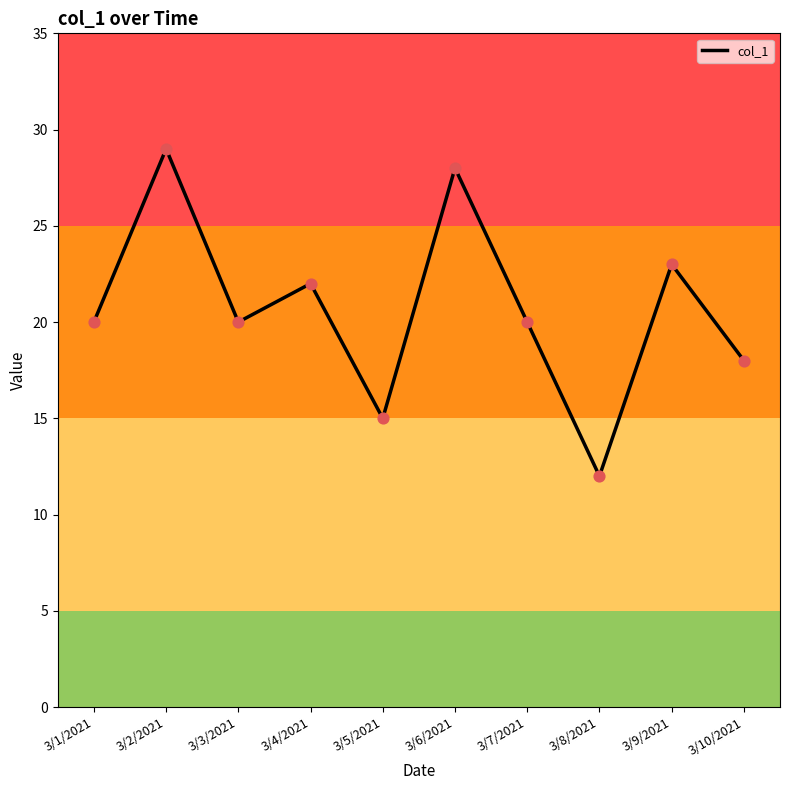

What is the change in value from 3/6/2021 to 3/10/2021?

-10